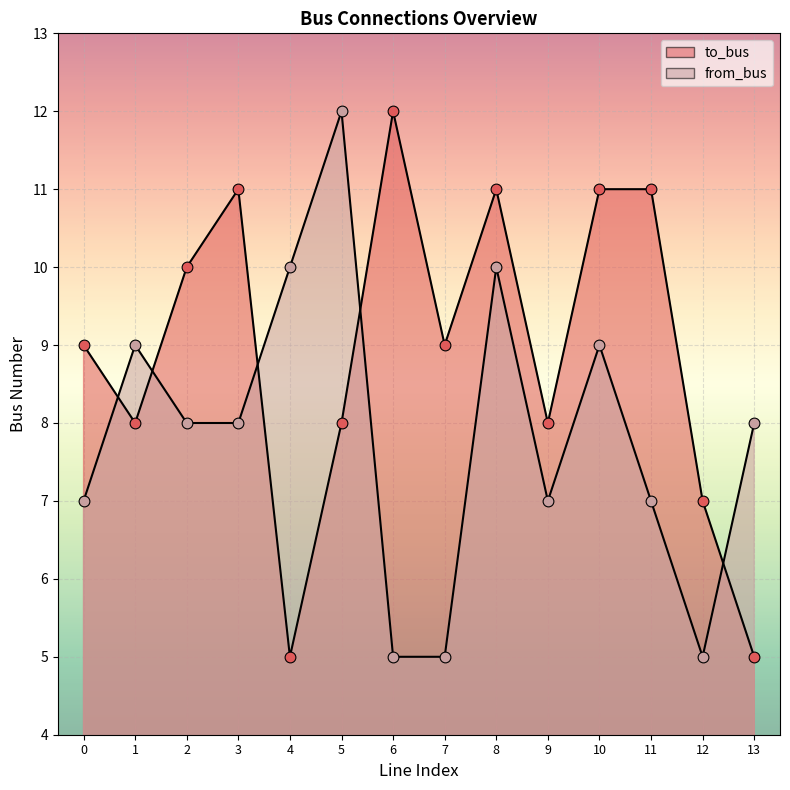

At how many categories does at least one series exceed 11?

2